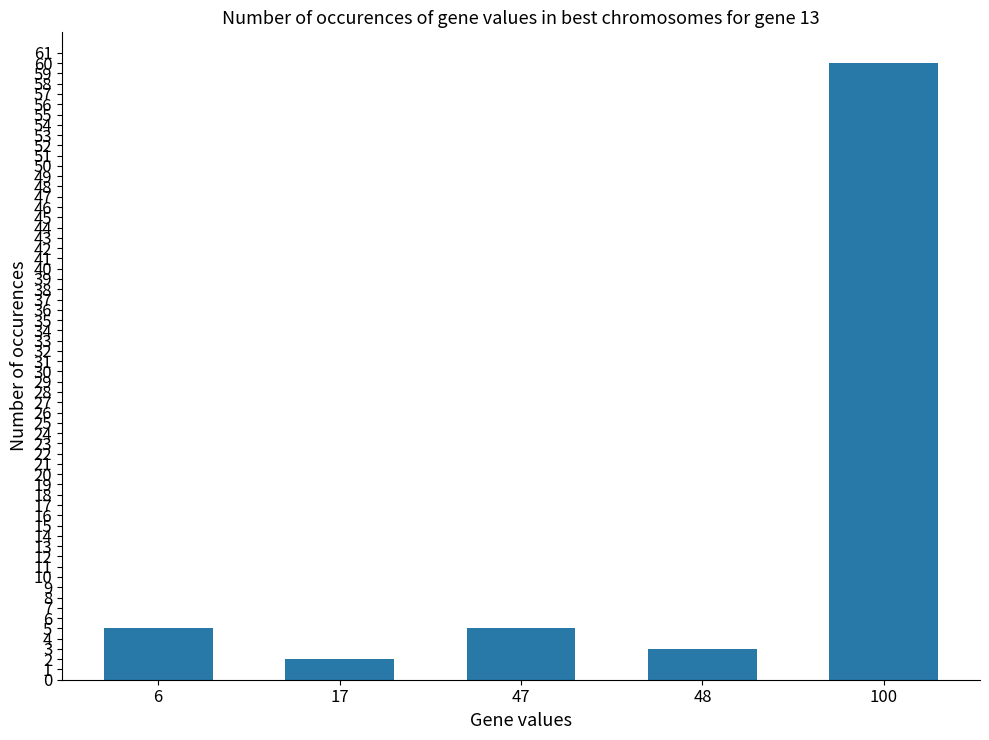

Approximately how many times larger is the value at 48 compared to 17?

1.5